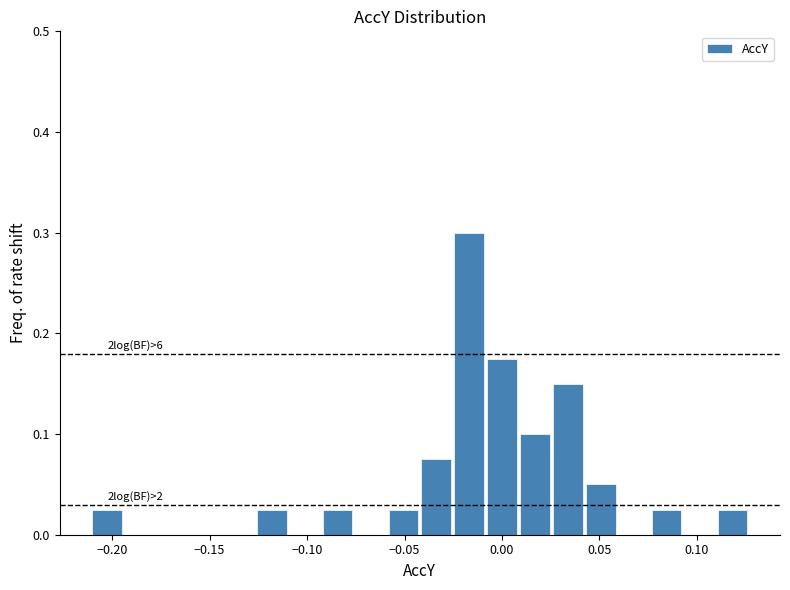

Around what value on the x-axis is the tallest bar? Give the approximate position of its centre, as read against the axis.

-0.015